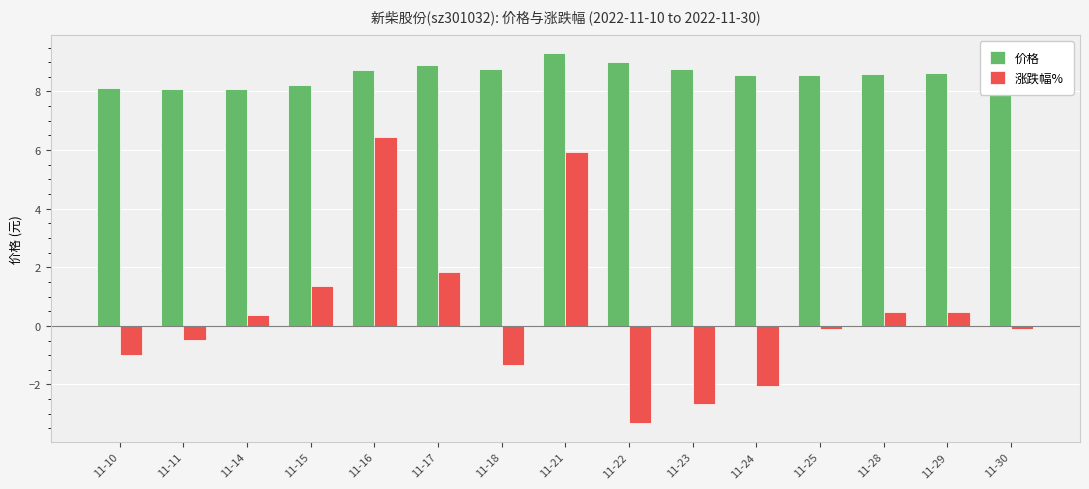

What value does the 价格 series have at 11-14?

8.1